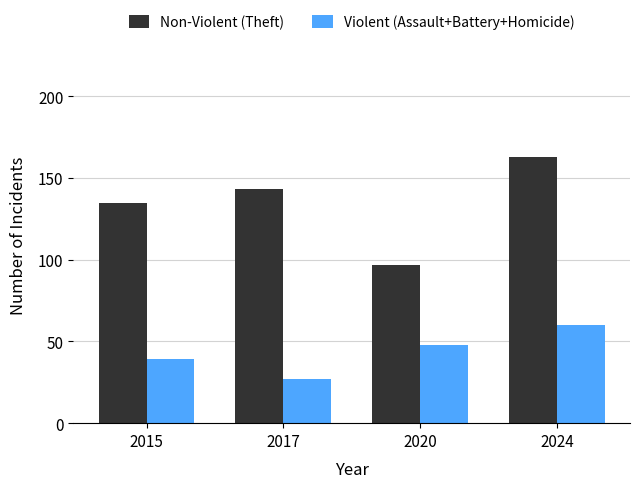

What is the total value across all series at 2017?

170